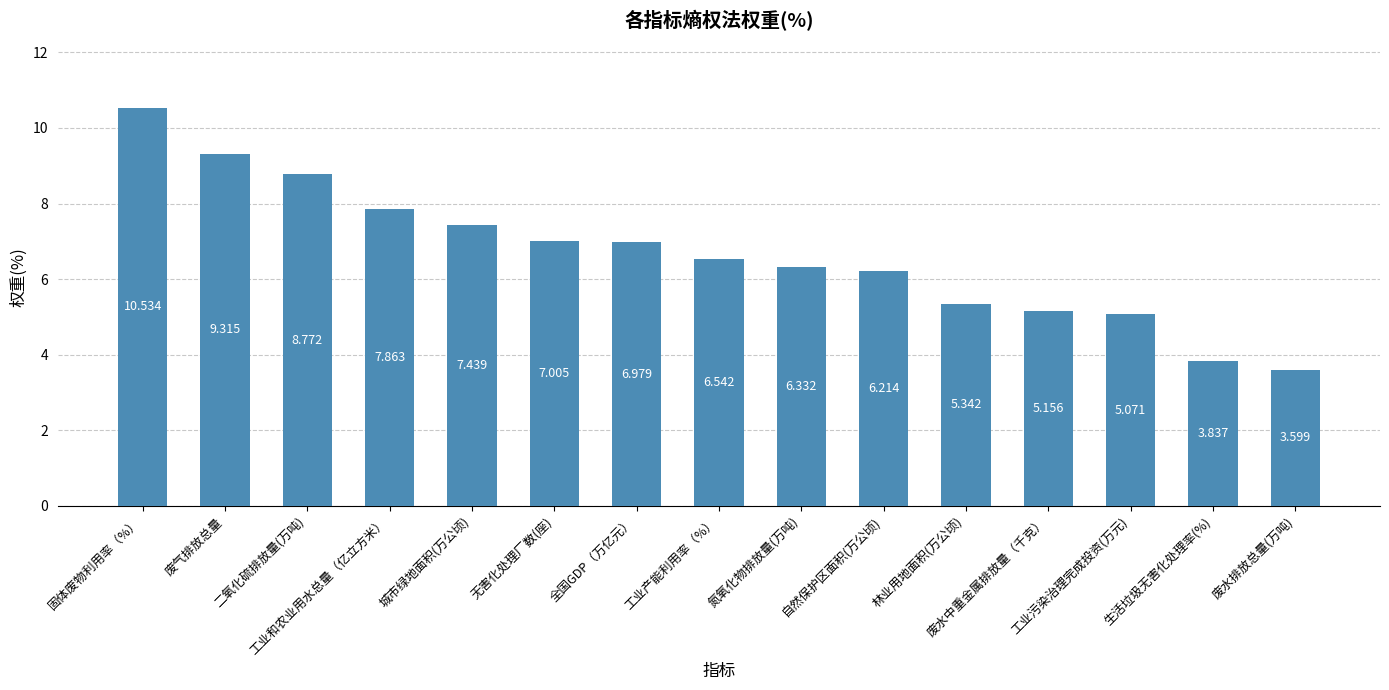

List the labels in order of value, largest first.

固体废物利用率（%）, 废气排放总量, 二氧化硫排放量(万吨), 工业和农业用水总量（亿立方米）, 城市绿地面积(万公顷), 无害化处理厂数(座), 全国GDP（万亿元）, 工业产能利用率（%）, 氮氧化物排放量(万吨), 自然保护区面积(万公顷), 林业用地面积(万公顷), 废水中重金属排放量（千克）, 工业污染治理完成投资(万元), 生活垃圾无害化处理率(%), 废水排放总量(万吨)